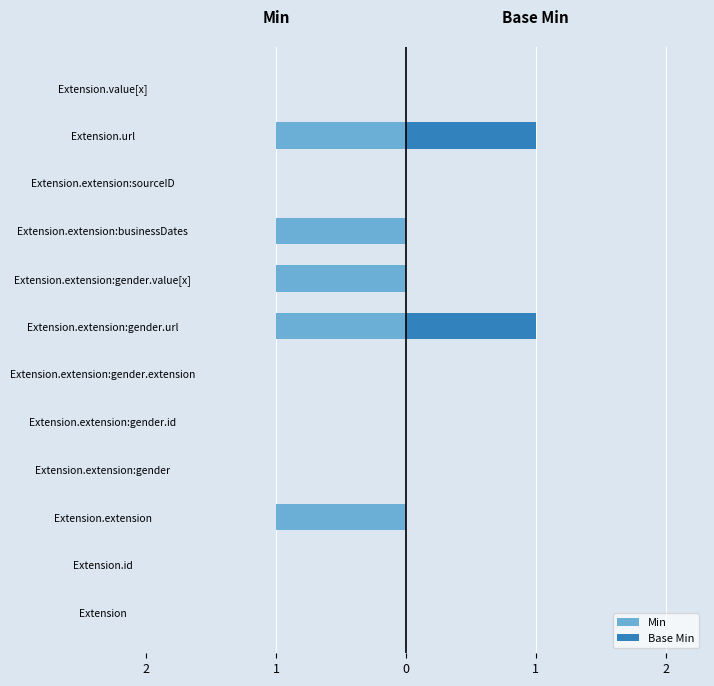

The value of Base Min at Extension is -1. True or false?

False